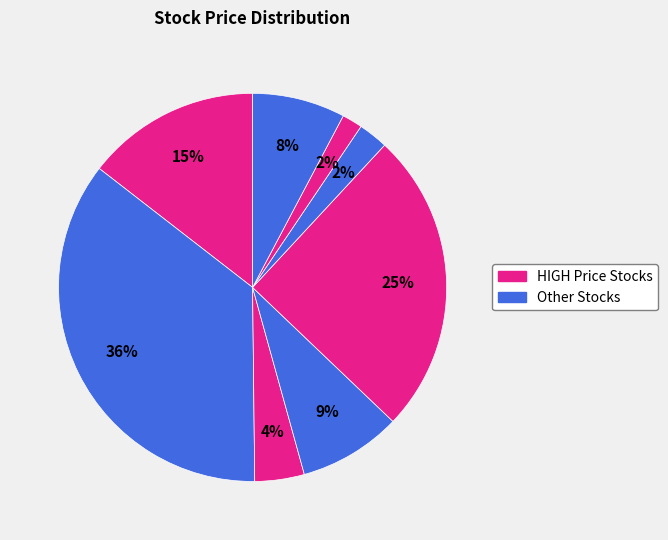

How many segments does this pie chart have?

8